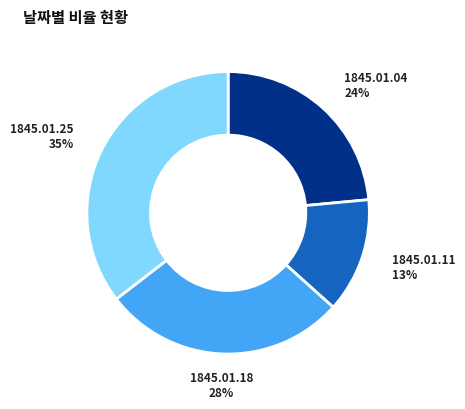

To the nearest percent, what is the average slice percentage?

25%